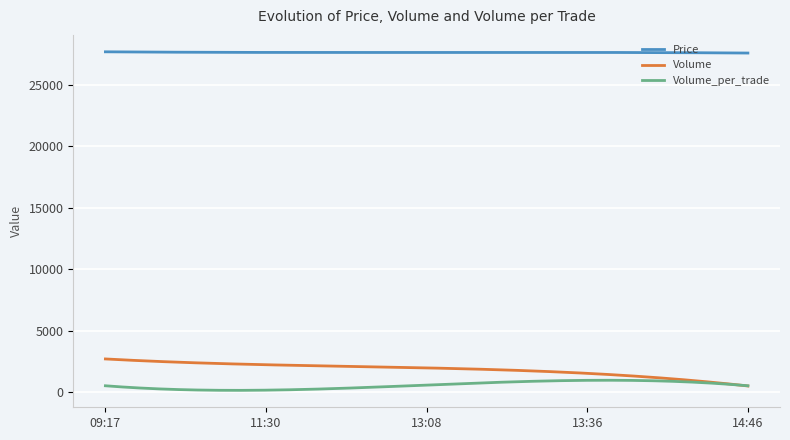

What is the highest value of the Volume series?

2694.3